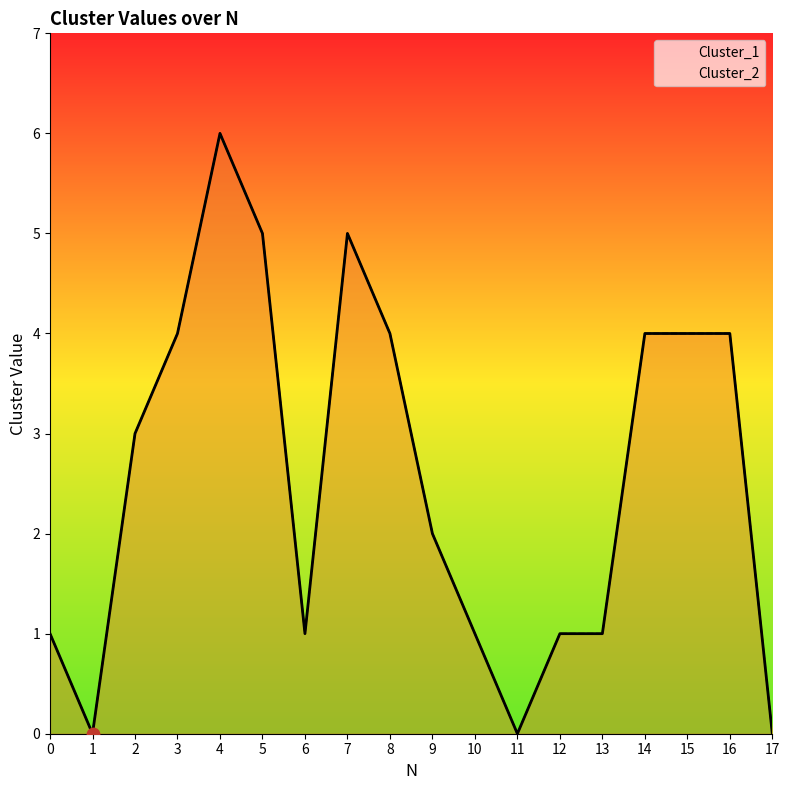

At how many categories does at least one series exceed 0?

15